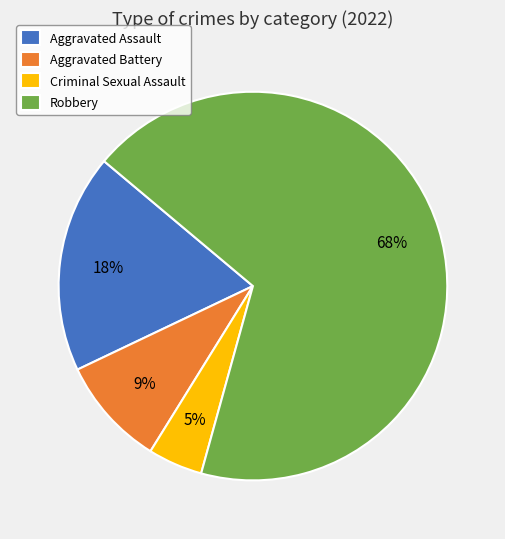

Which category accounts for the majority?

Robbery